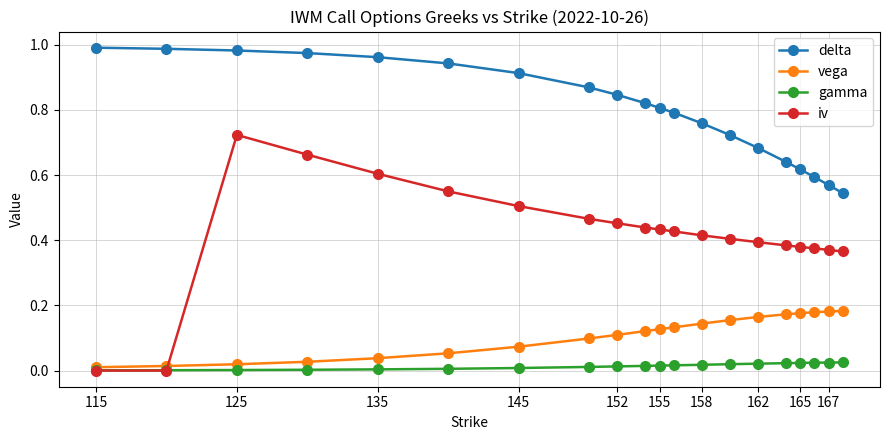

Which series has the largest total across all categories?

delta